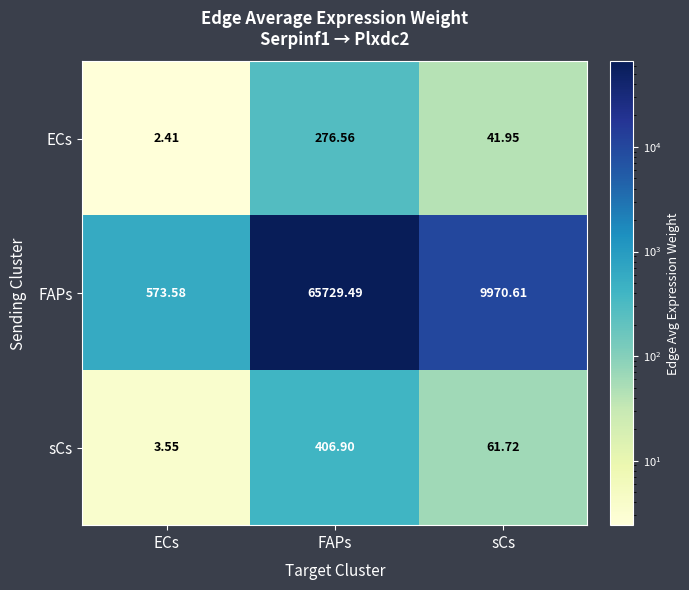

At which category does the chart reach its minimum across all series?

ECs